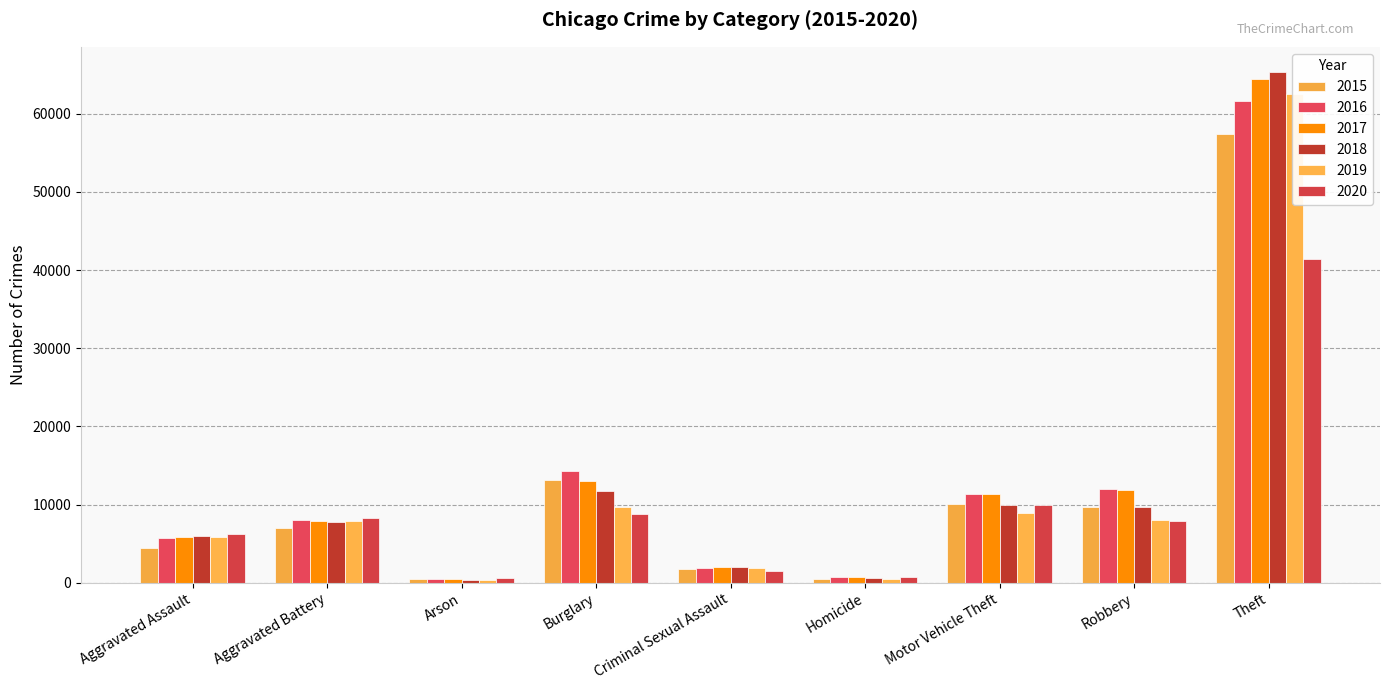

At which category does the chart reach its peak across all series?

Theft